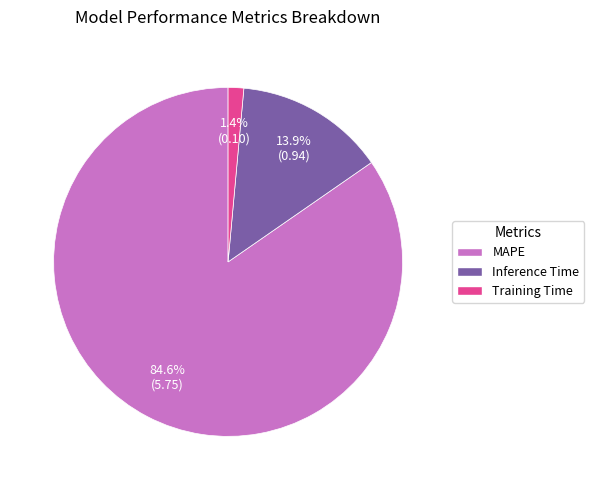

Which has a higher value, Inference Time or MAPE?

MAPE